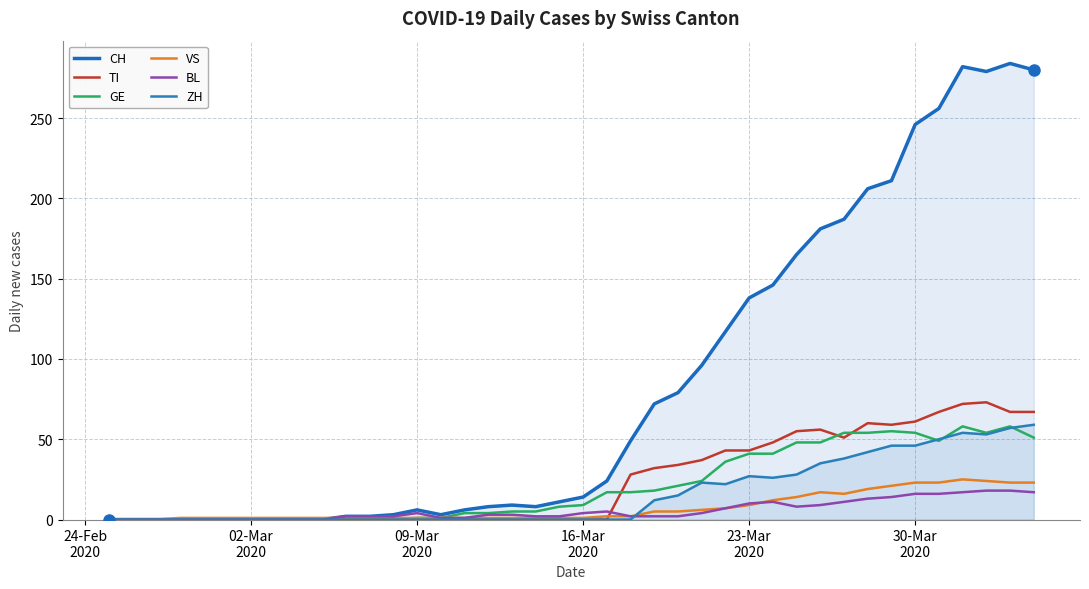

Which series ends up on top after the final intersection of BL and TI?

TI